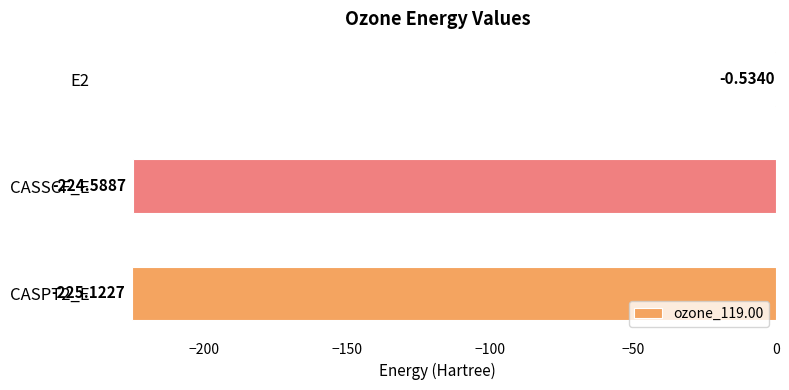

What is the sum of the values at CASSCF_E and CASPT2_E?

-449.7